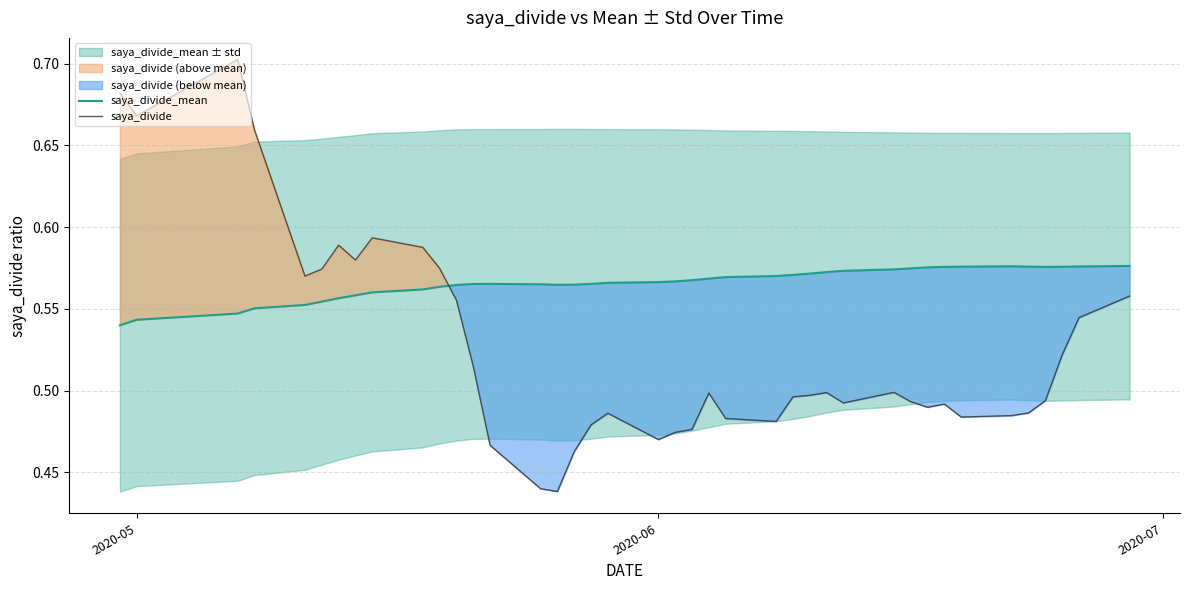

True or false: saya_divide has a value of 0.4 at 2020-05.

False